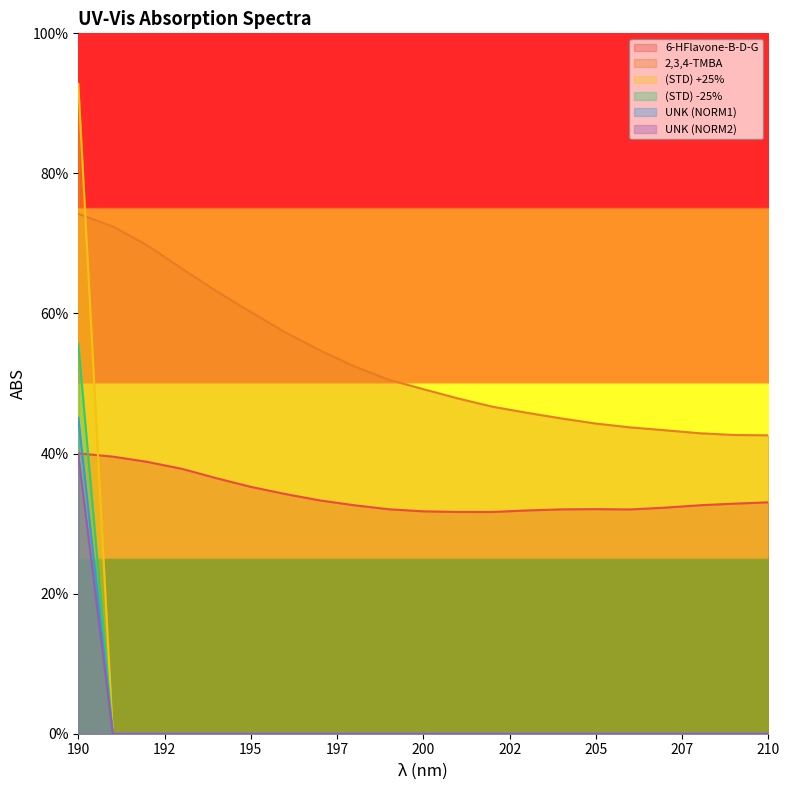

The 6-HFlavone-B-D-G series shows 0.2 at 210. True or false?

False